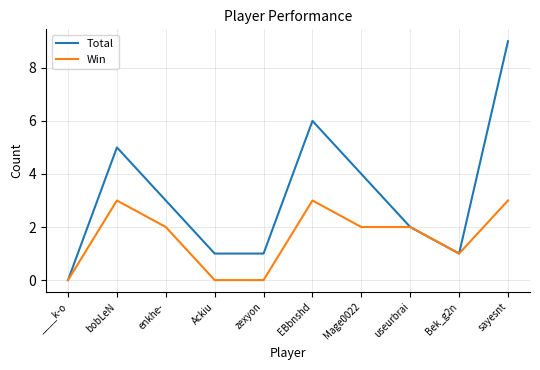

How many values in Total are above zero?

9